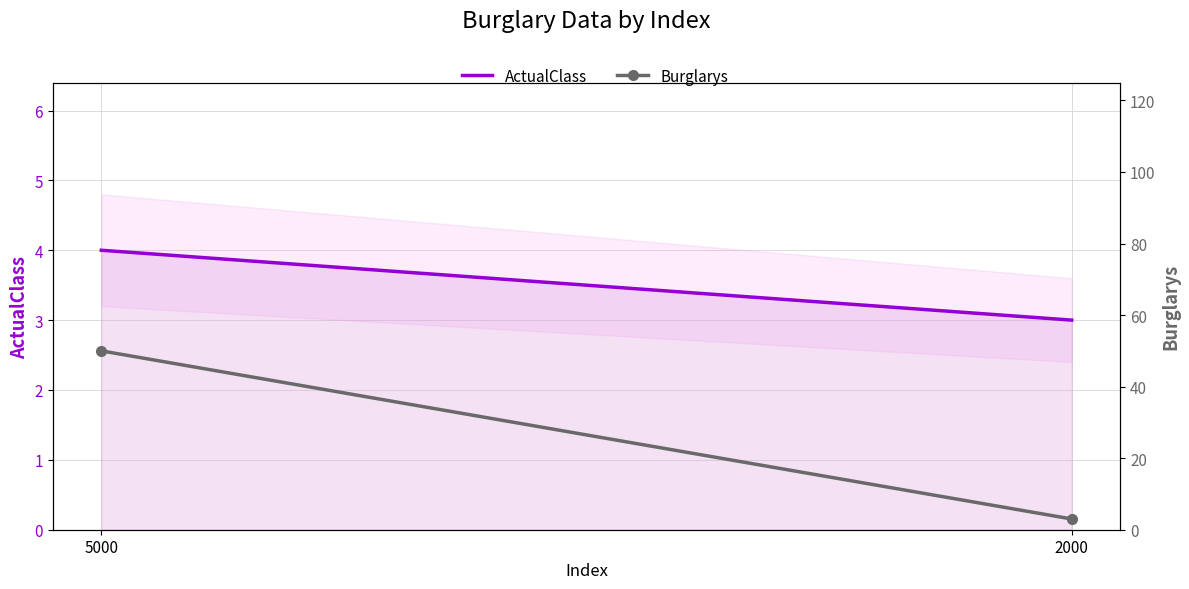

What is the maximum value for ActualClass?

4